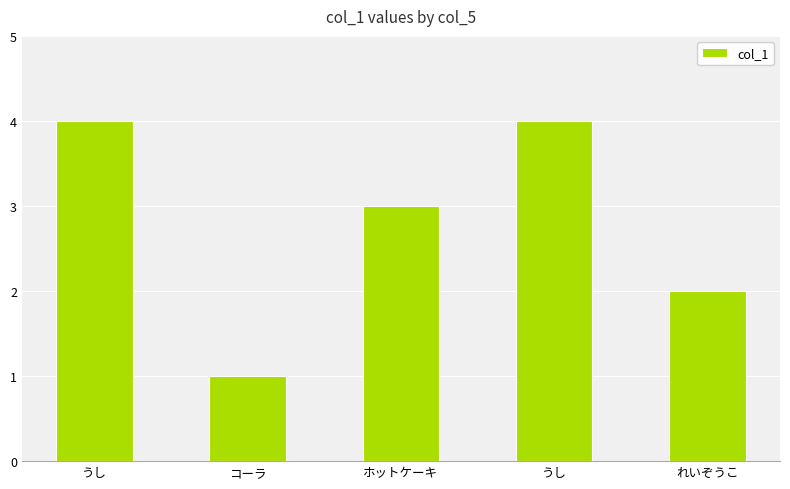

Reading left to right, extract all data points from this chart.

4	1	3	4	2